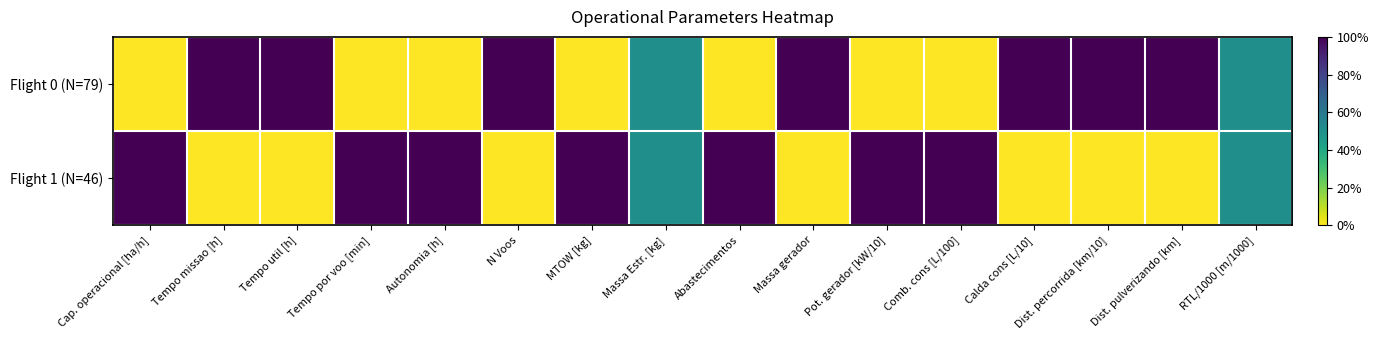

At how many categories does at least one series exceed 0?

16